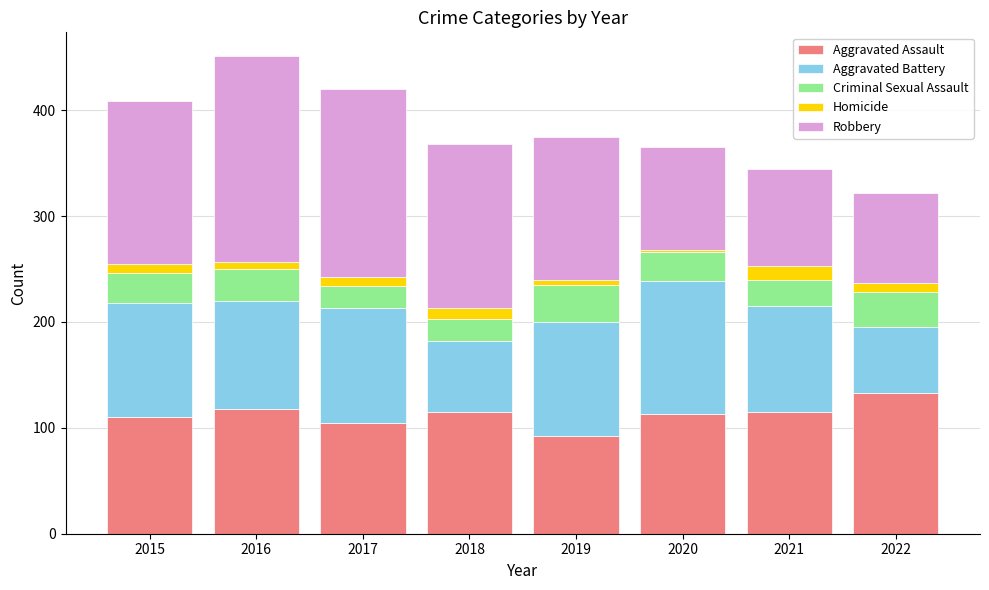

At which label does Aggravated Assault reach its peak?

2022